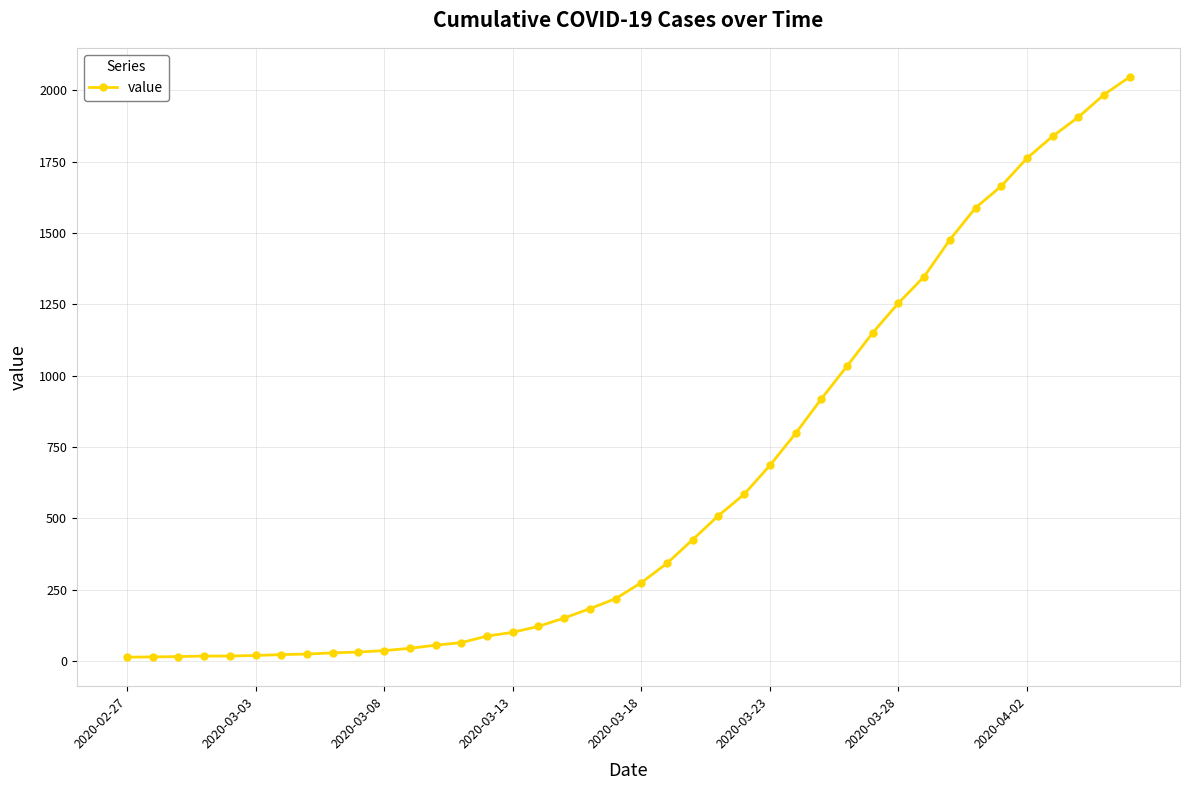

What is the greatest value displayed?

2047